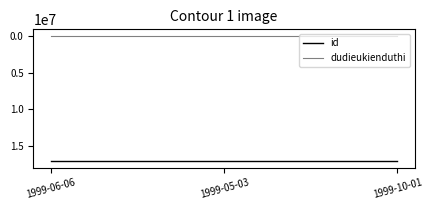

At 1999-10-01, list the series in order from smallest to largest.

dudieukienduthi, id